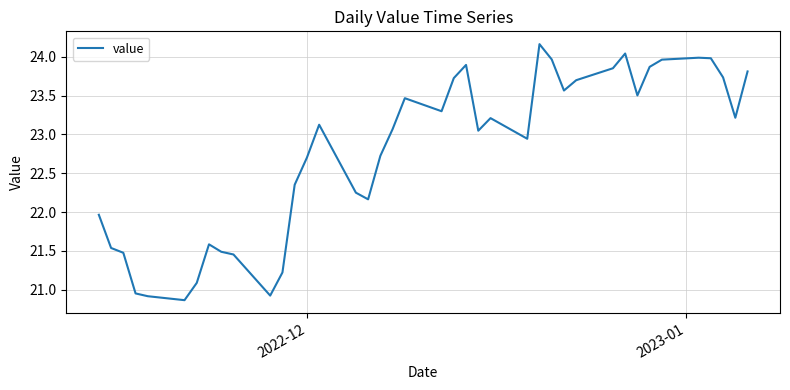

What is the difference between the maximum and minimum values?

3.3